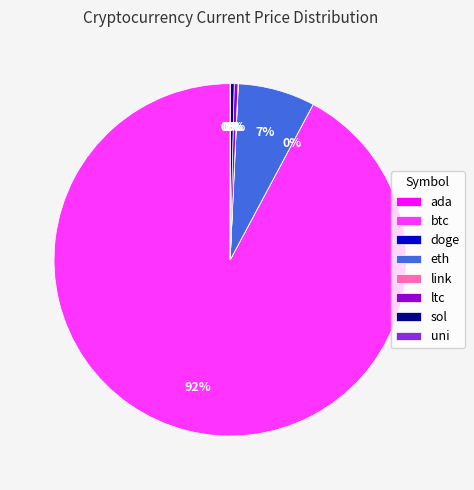

Is it true that sol is 14% of the pie?

False